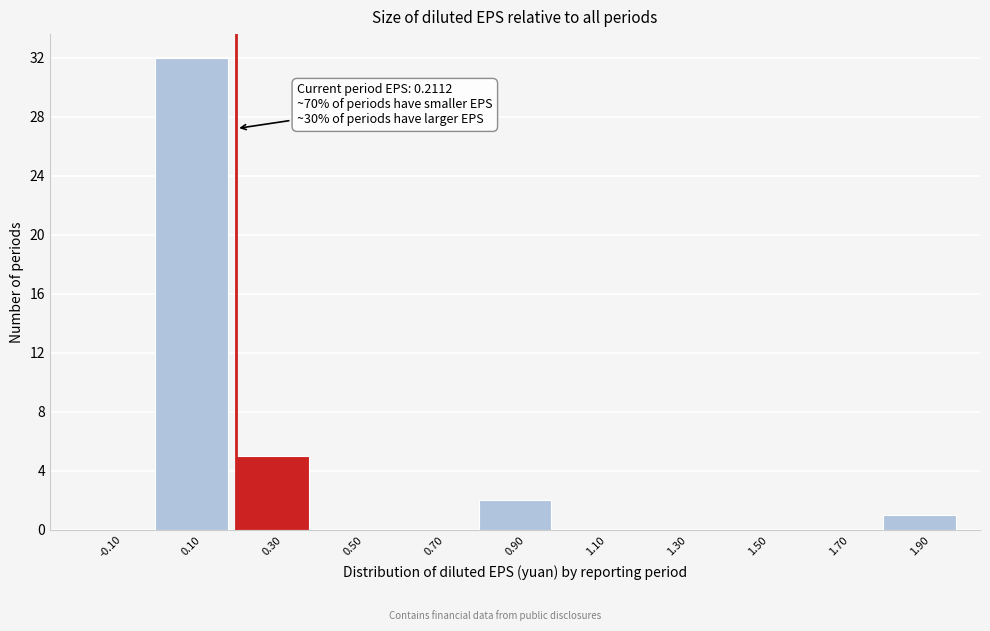

Which range on the x-axis has the tallest bar?

0.0 to 0.2